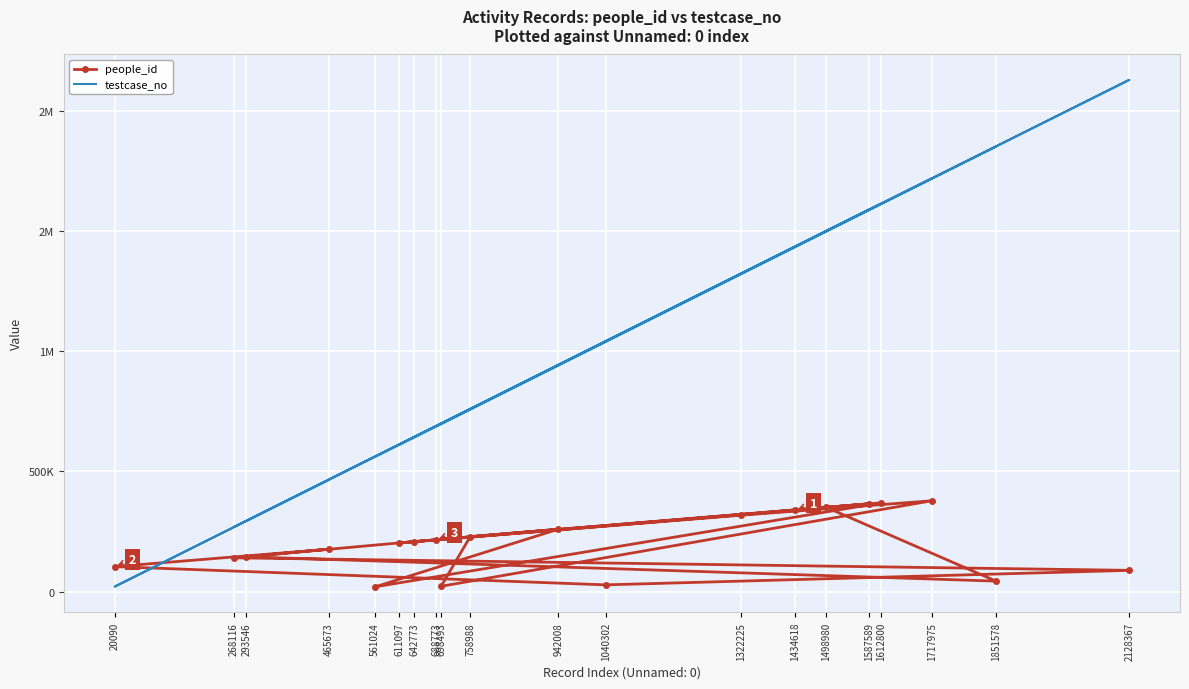

What is the sum of all testcase_no values?

20145035